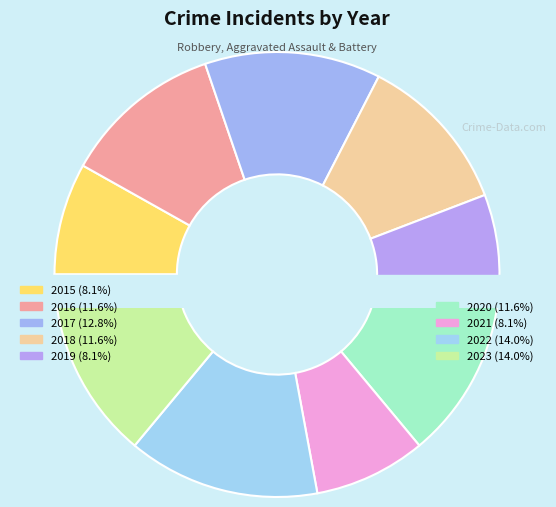

True or false: 2020 accounts for 12% of the total.

True